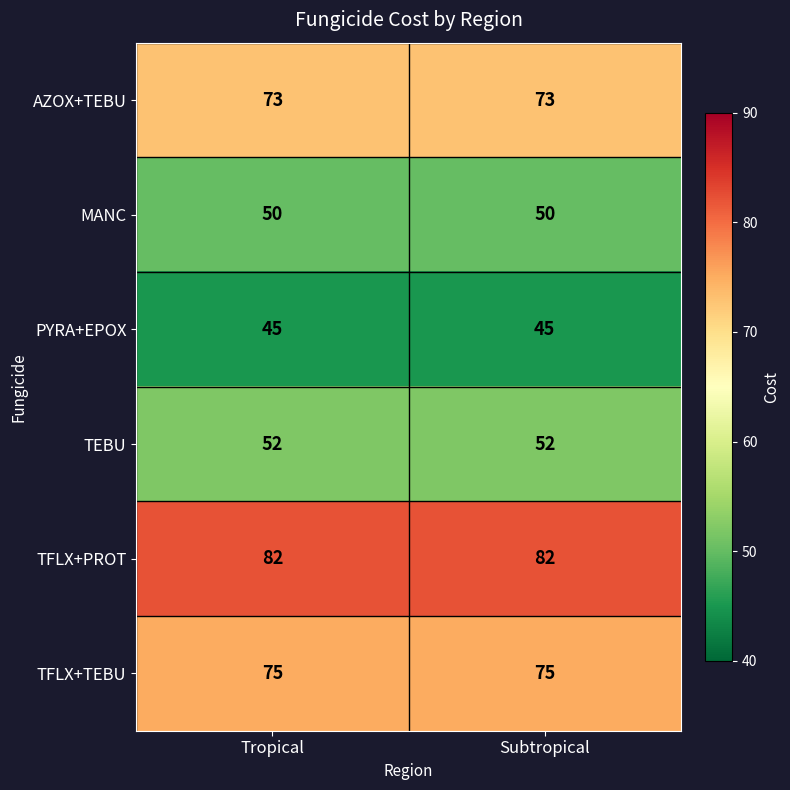

What is the sum of the MANC values at Tropical and Subtropical?

100